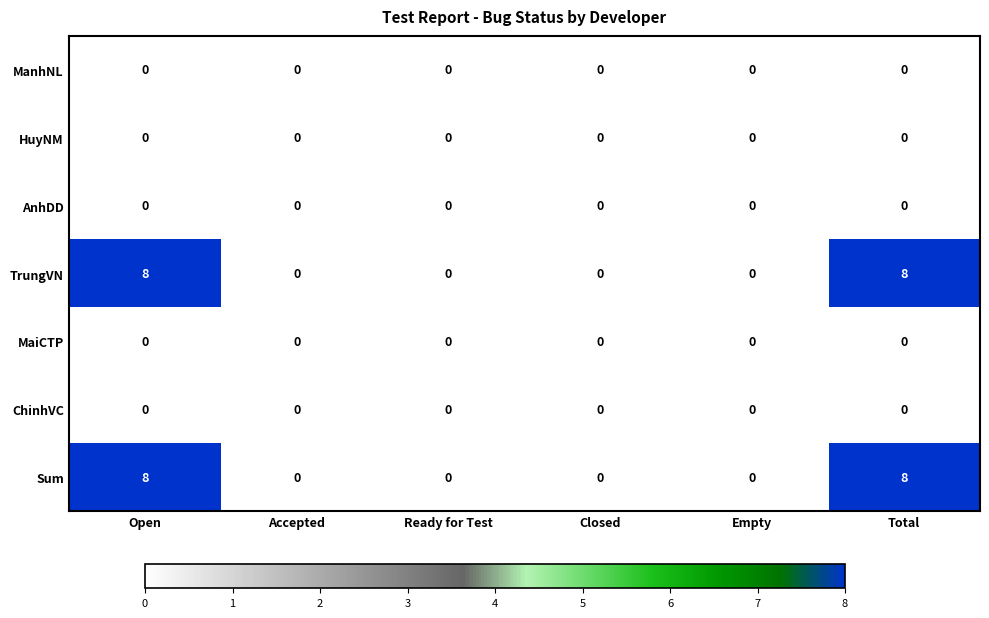

Is it true that AnhDD equals 0 at Total?

True